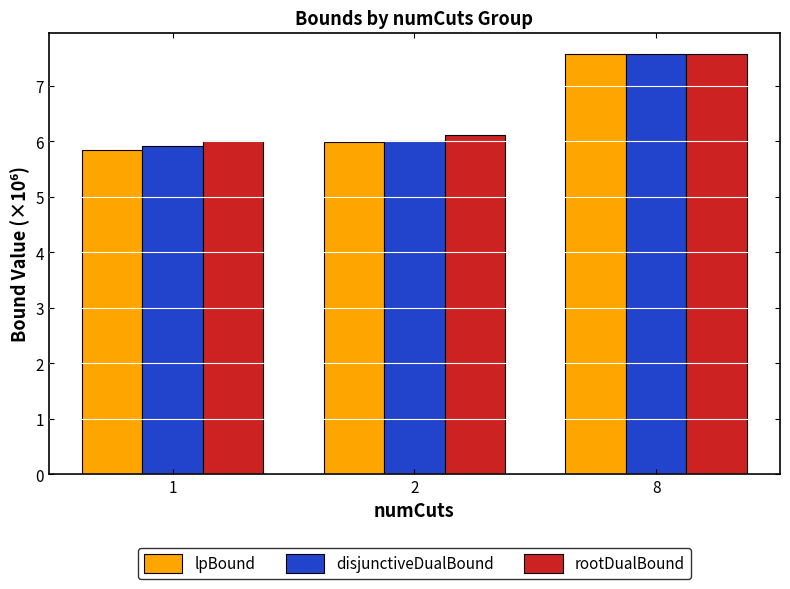

What is the value of the disjunctiveDualBound bar at the 3rd from the left?

7.6